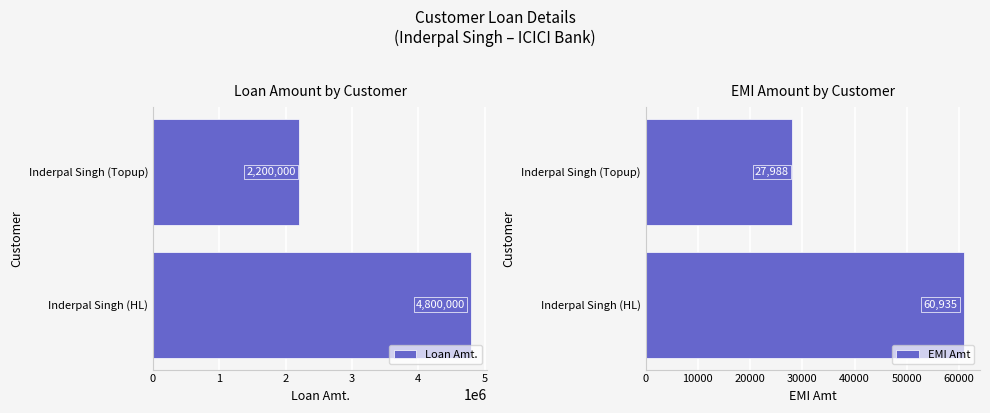

What value does the Loan Amt. series have at Inderpal Singh (Topup)?

2200000